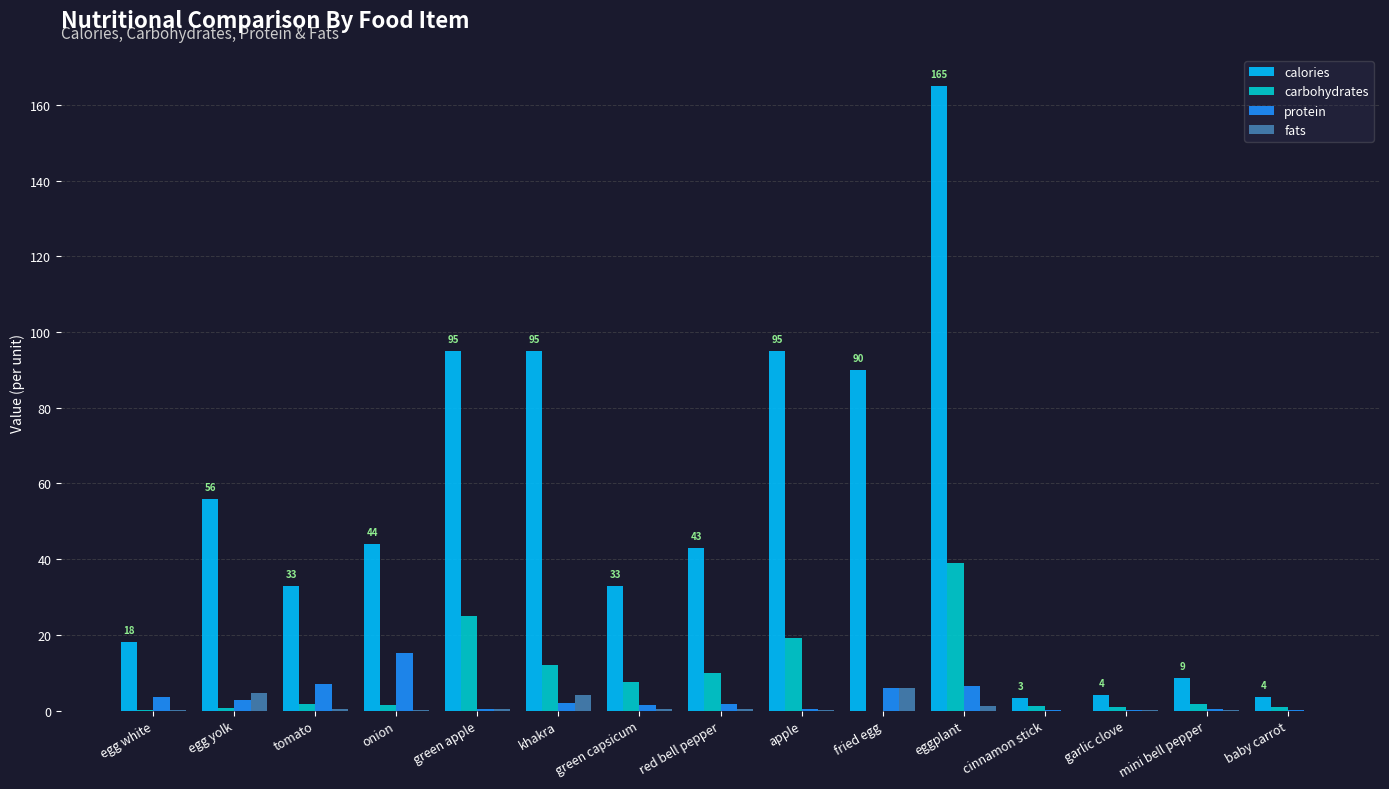

Does the chart contain stacked bars?

No